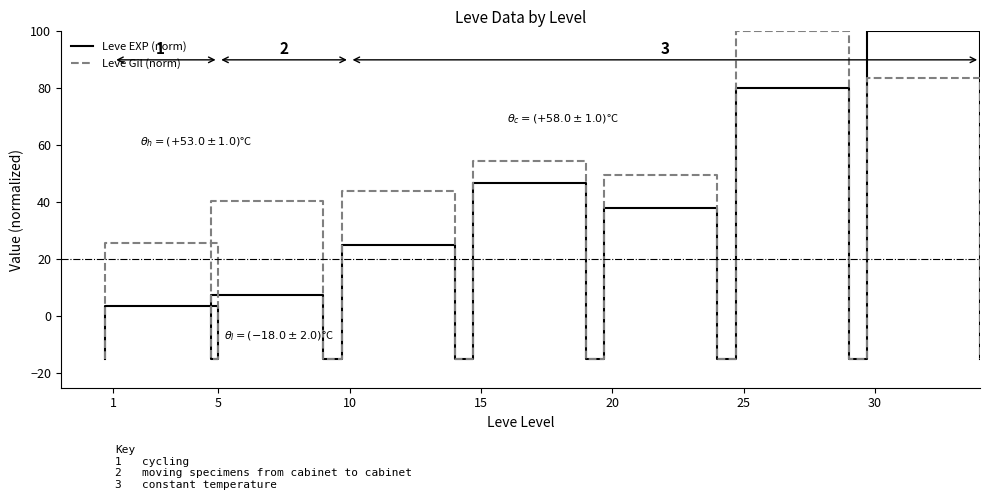

What is the label of the 2nd point from the left?

5